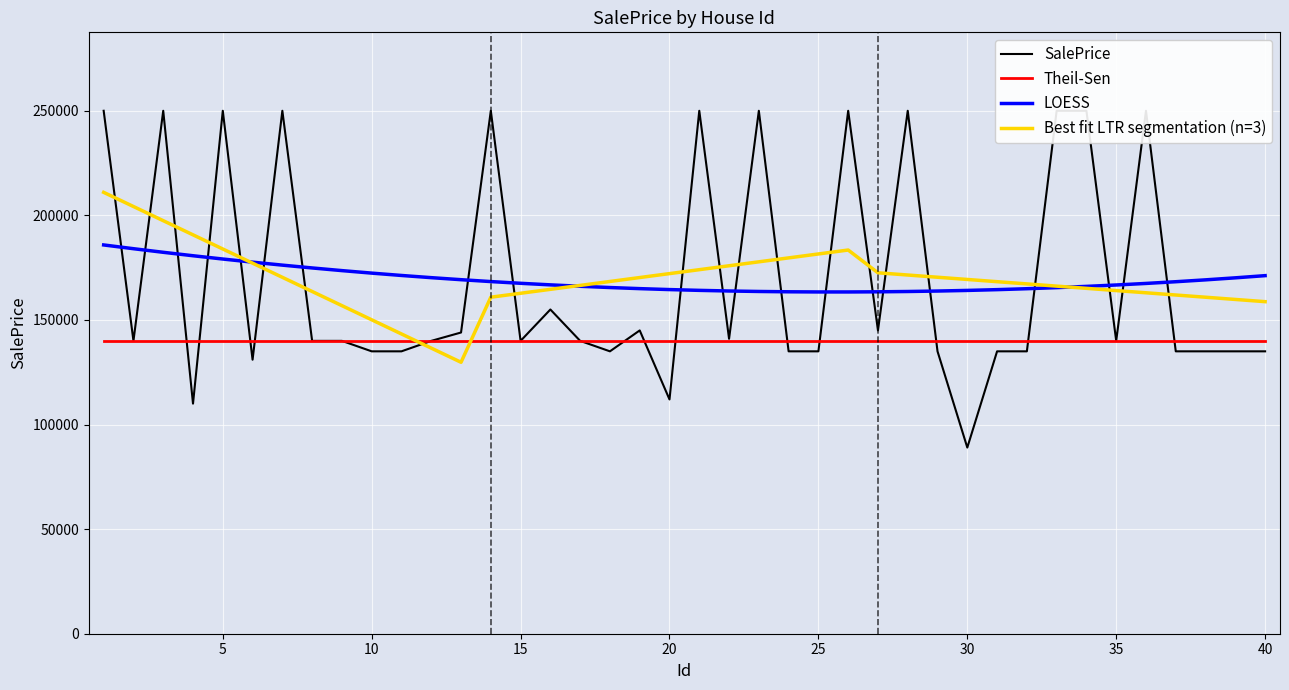

What is the lowest value of the LOESS series?

163385.1